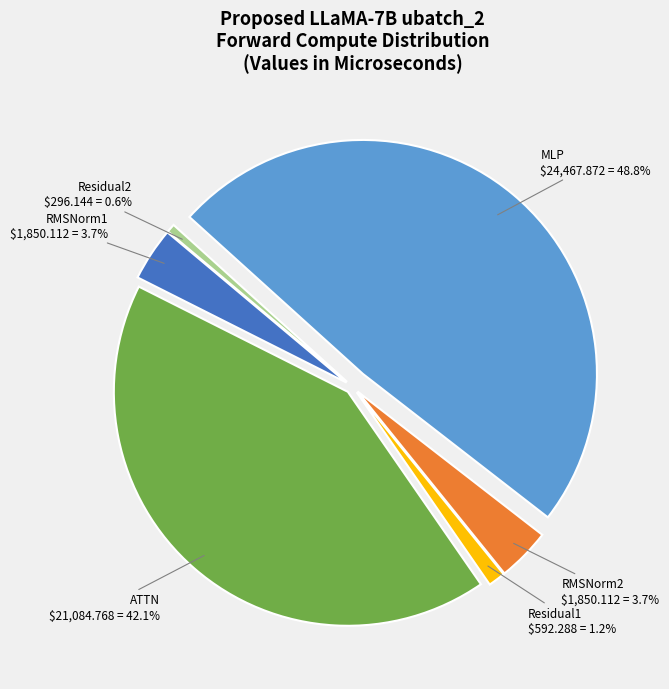

Count the number of slices in the pie.

6